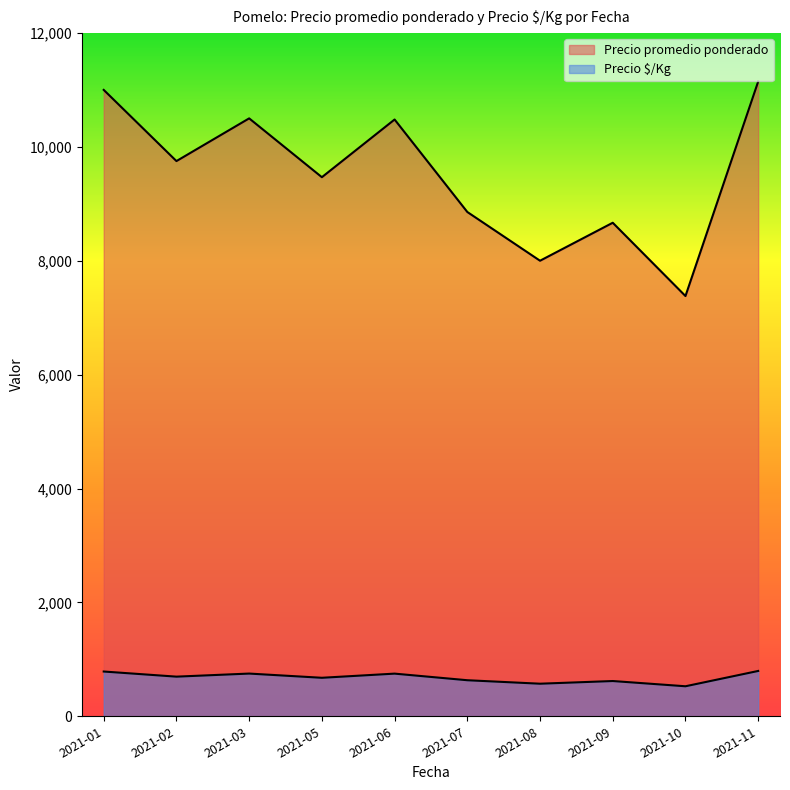

How many distinct data groups are displayed?

2